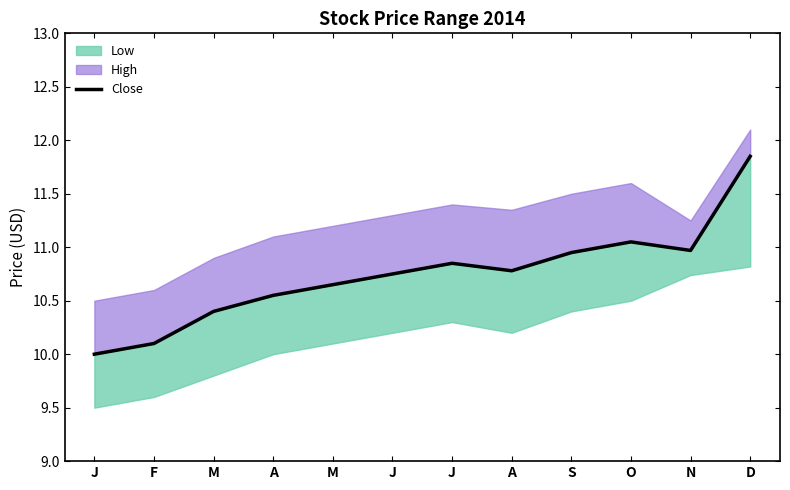

What is the label of the 4th point from the left?

A